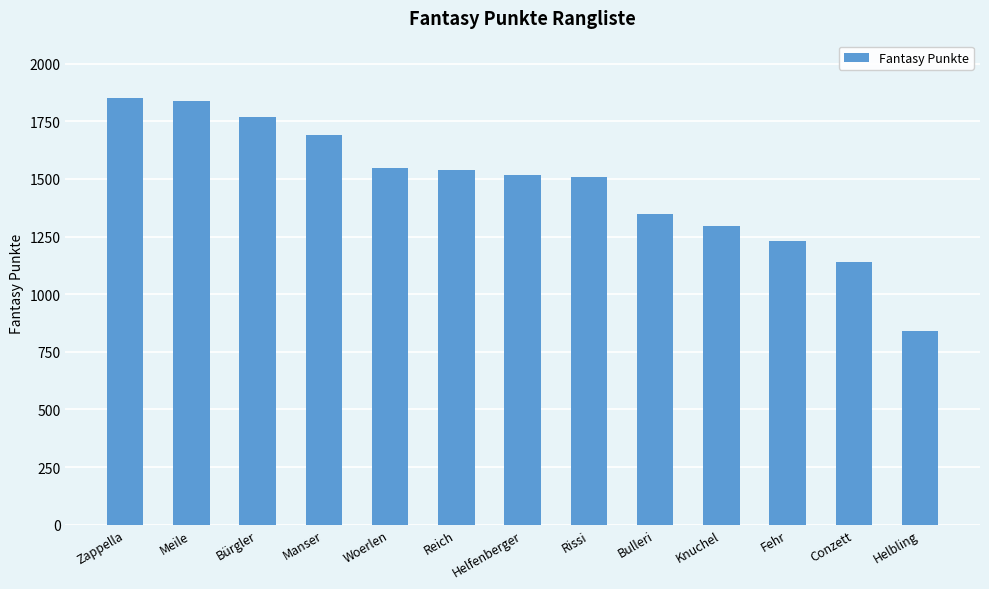

What position from the right is Helfenberger?

7